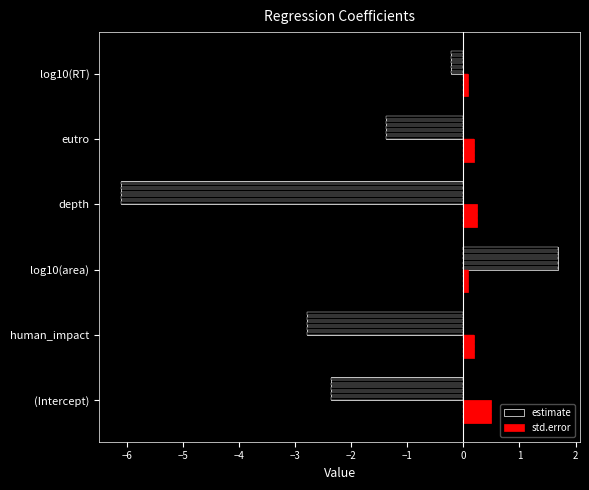

Rank the series at human_impact from highest to lowest value.

std.error, estimate